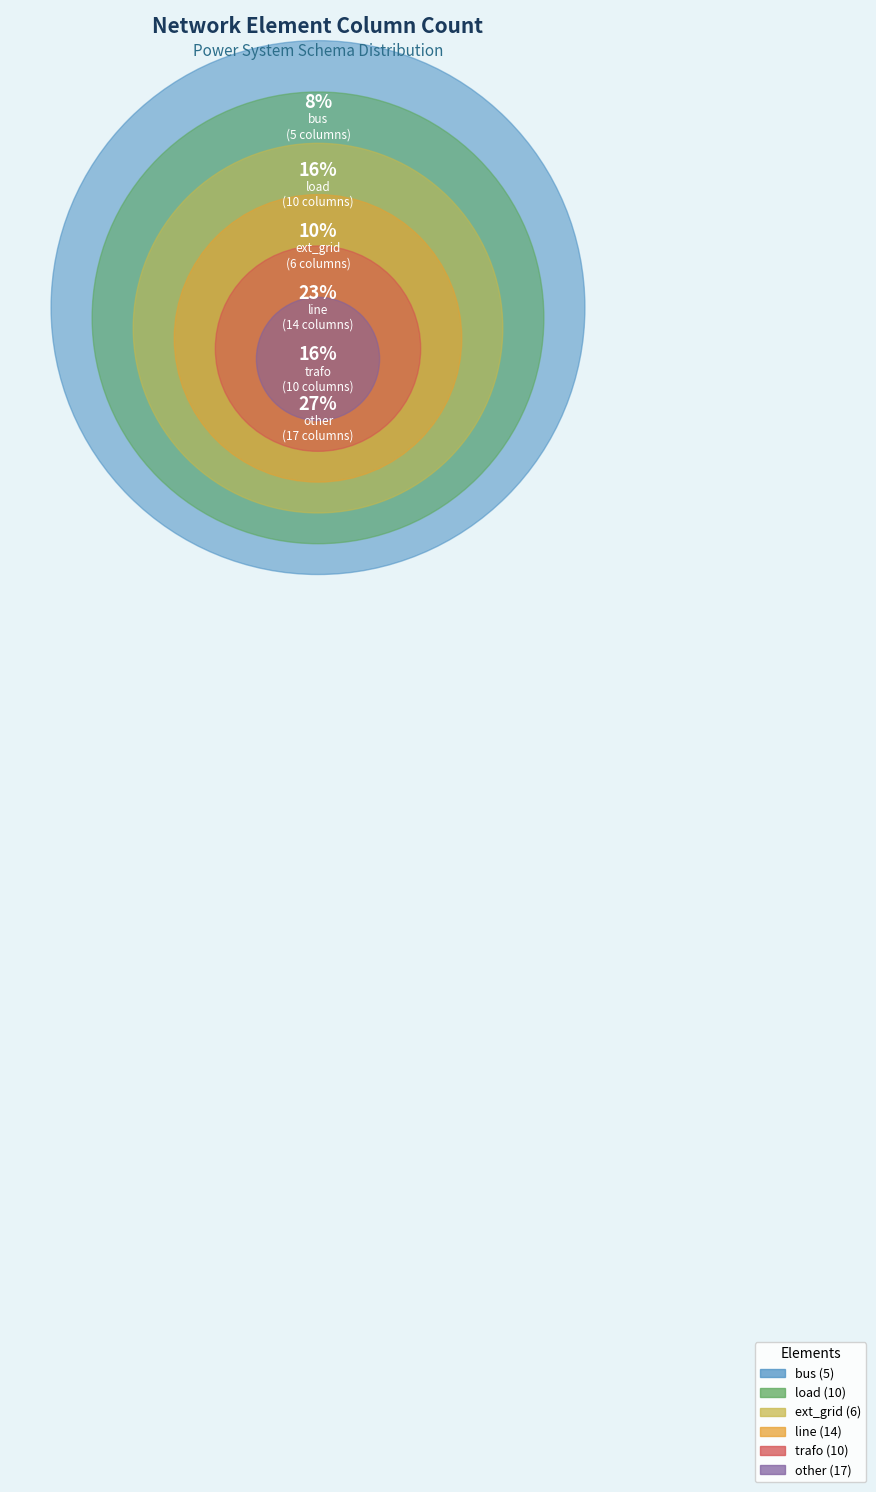

What is the smallest slice in the pie chart?

bus